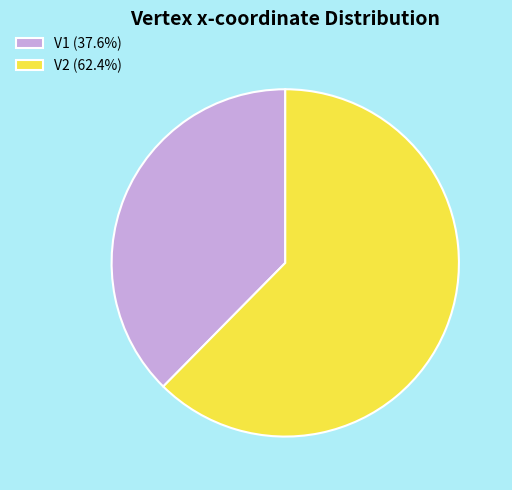

Which has a higher value, V2 or V1?

V2